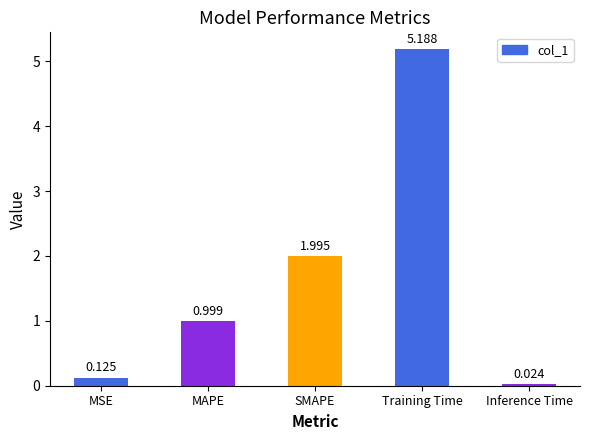

How many distinct data groups are displayed?

1